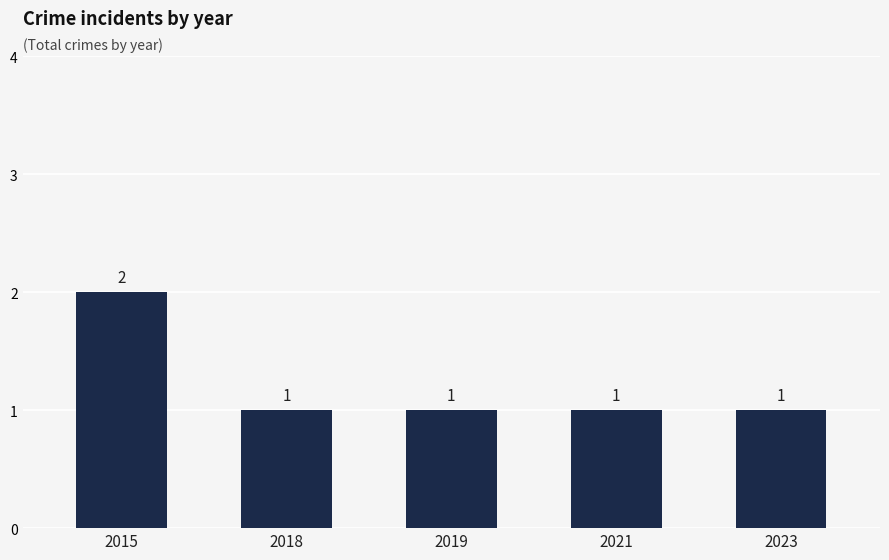

Count the values in the range 1 to 2.

5